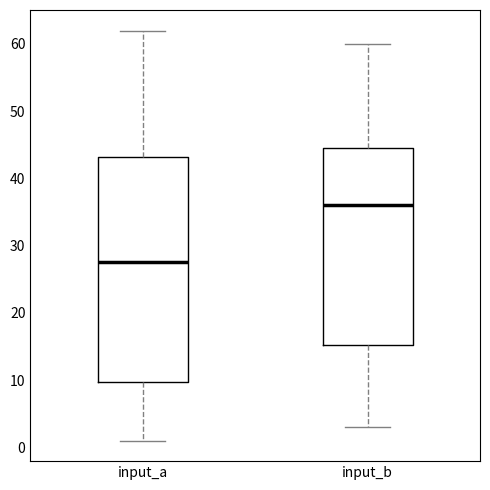

Reading left to right, read every box against the y-axis: the position of its median line, the range the box covers, and the ends of its whiskers. The values are not printed on the chart, so give them approximately, as read against the axis.

input_a: median 28, box 10 to 43, whiskers 1 to 62
input_b: median 36, box 15 to 45, whiskers 3 to 60